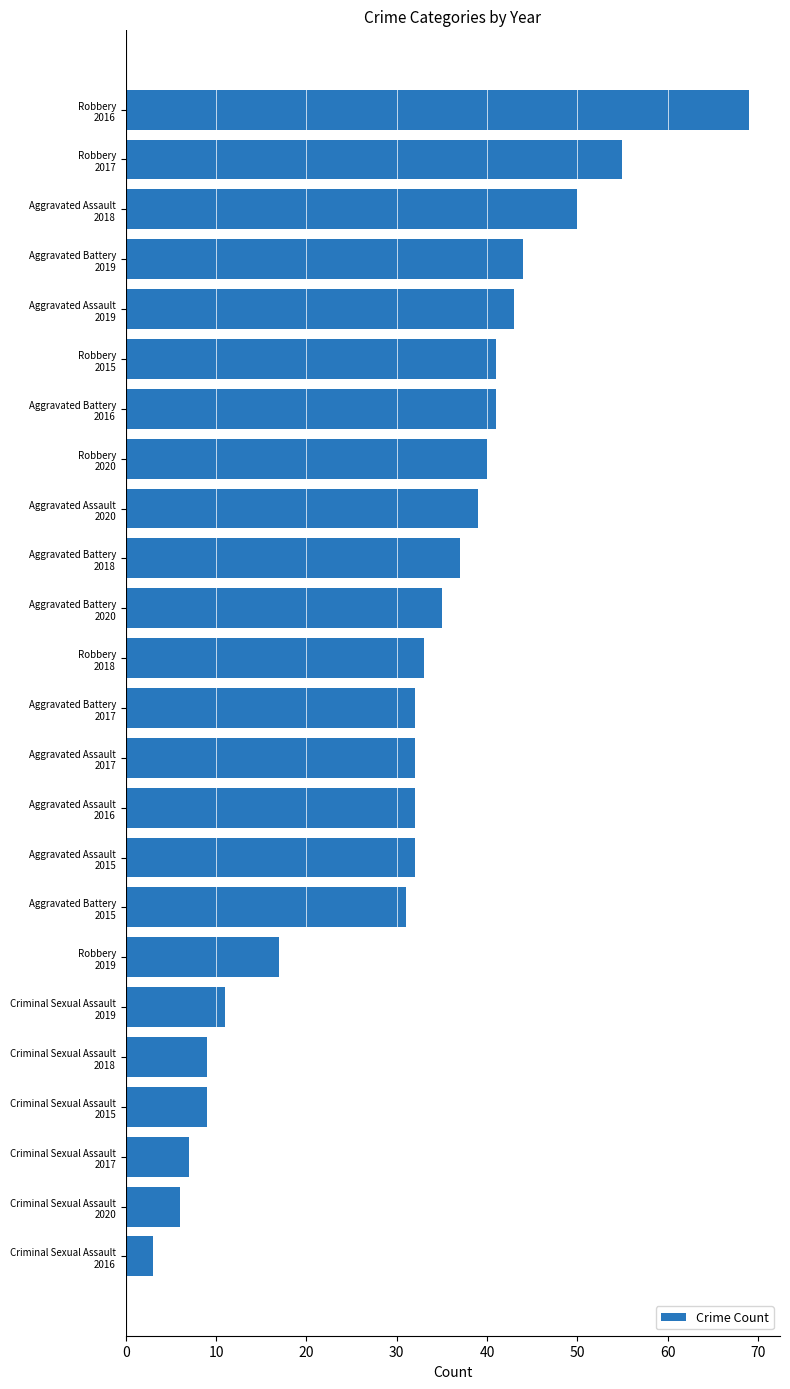

Reading bottom to top, extract all data points from this chart.

3	6	7	9	9	11	17	31	32	32	32	32	33	35	37	39	40	41	41	43	44	50	55	69